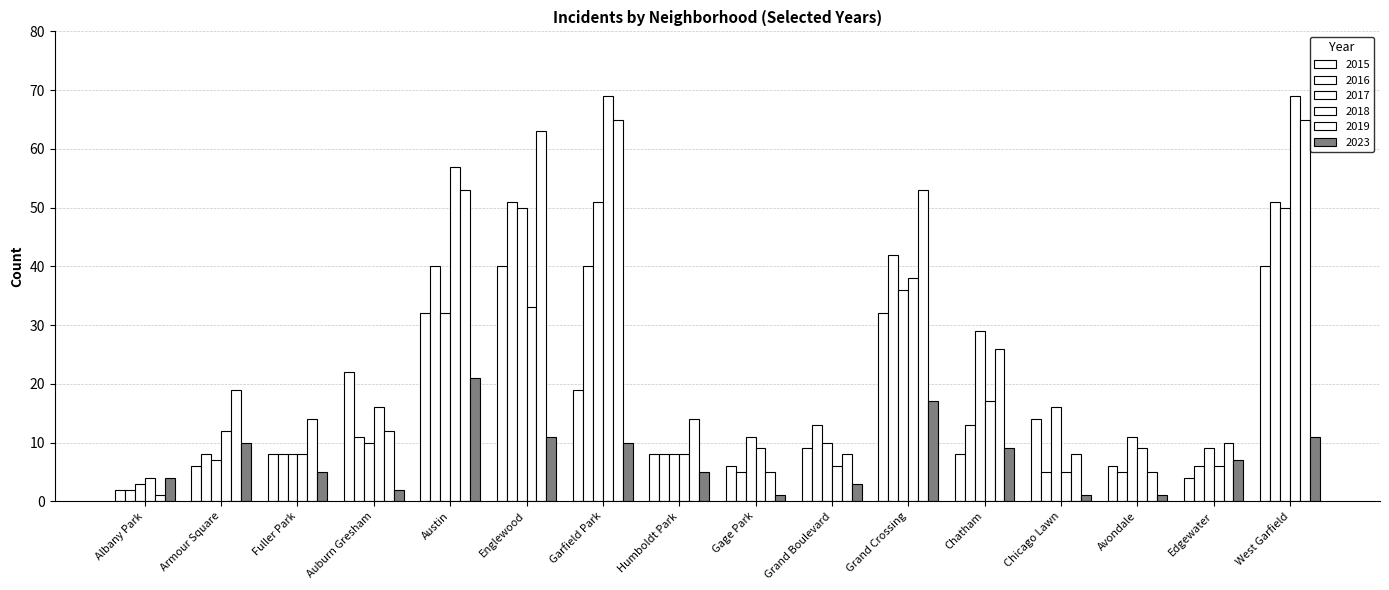

How many series are shown in this chart?

6